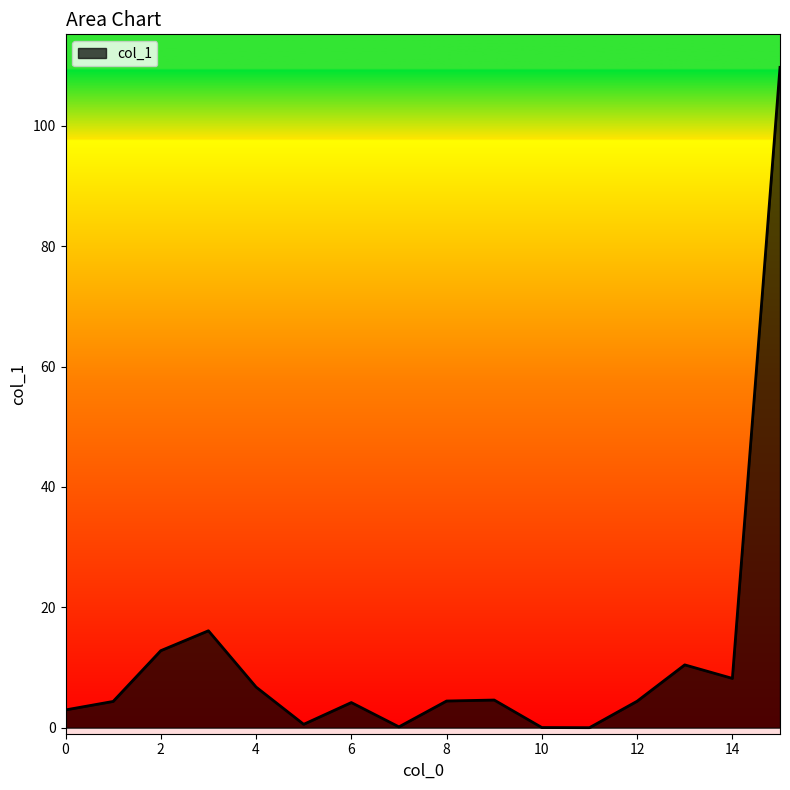

What is the maximum value shown in the chart?

109.7